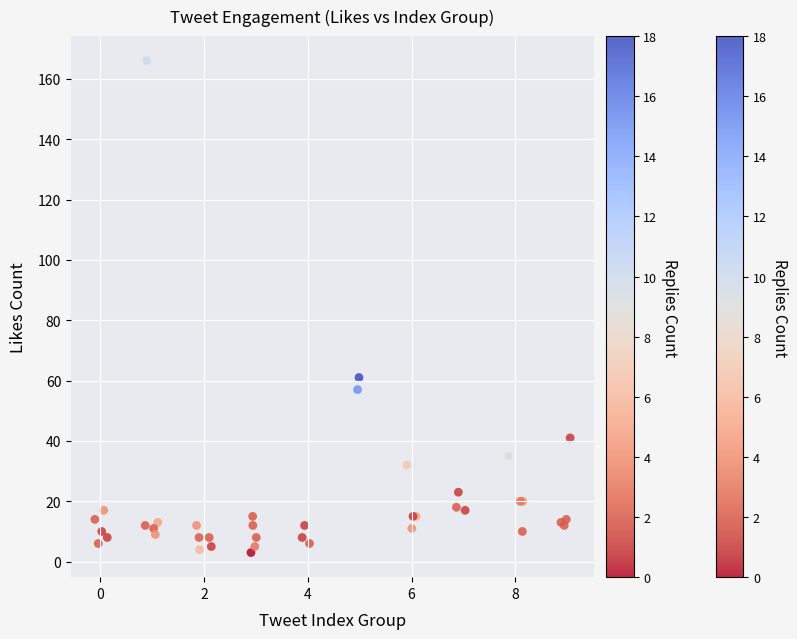

What Y value in the scatter plot is closest to 84?

61